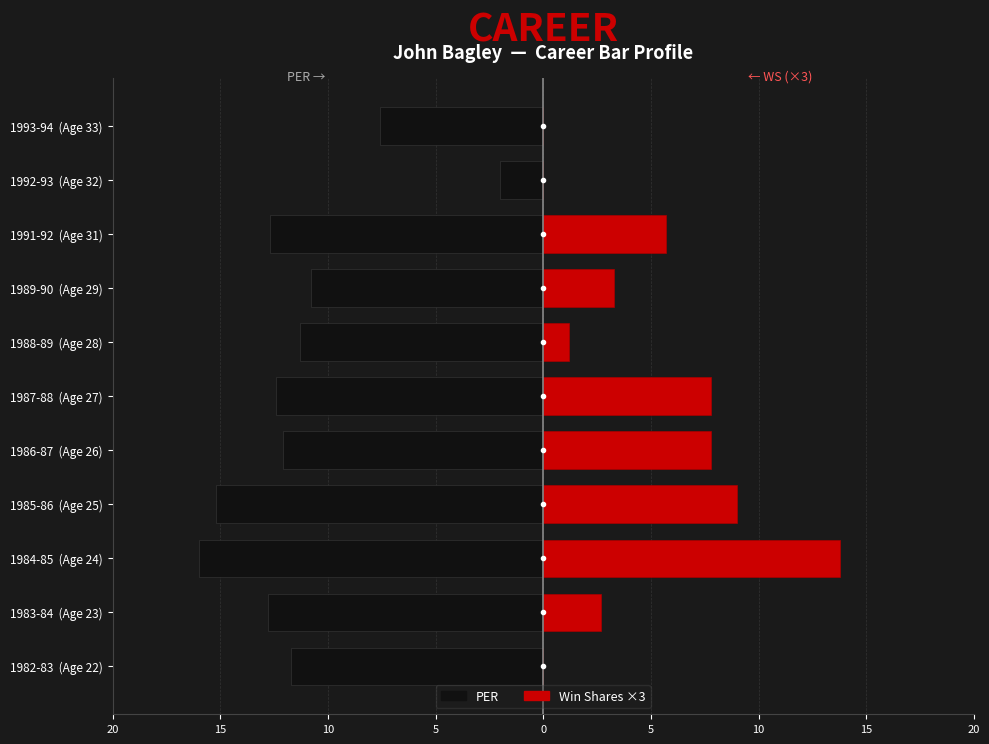

What are all the series names shown in the legend?

PER (left), WS x3 (right)